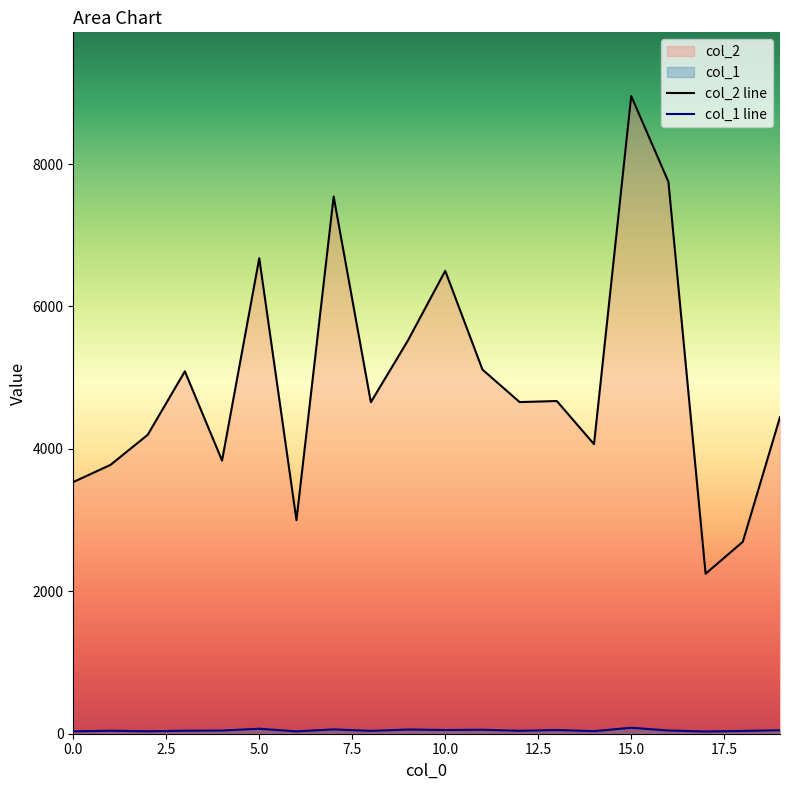

At which category is the sum across all series the highest?

15.0